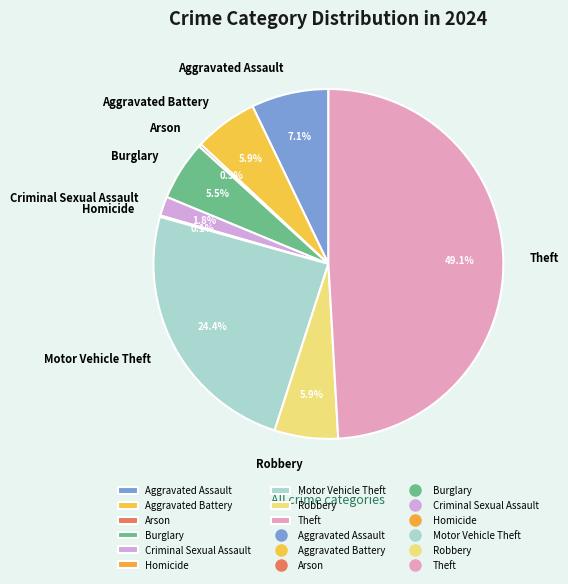

Between Aggravated Assault and Theft, which is larger?

Theft